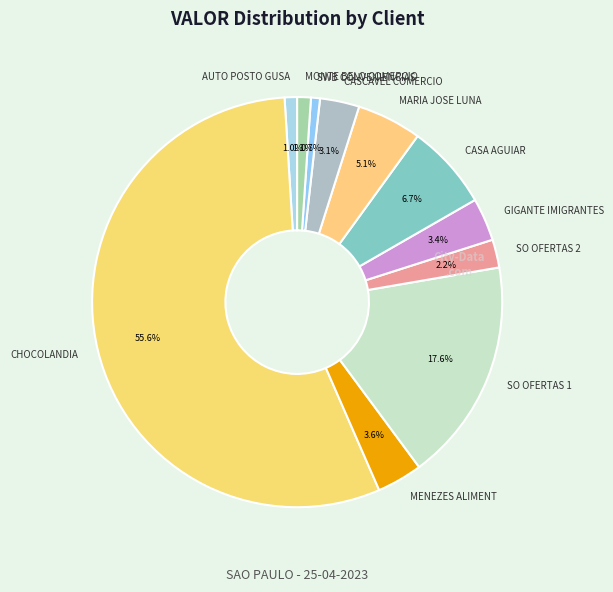

True or false: SO OFERTAS 2 accounts for 2% of the total.

True